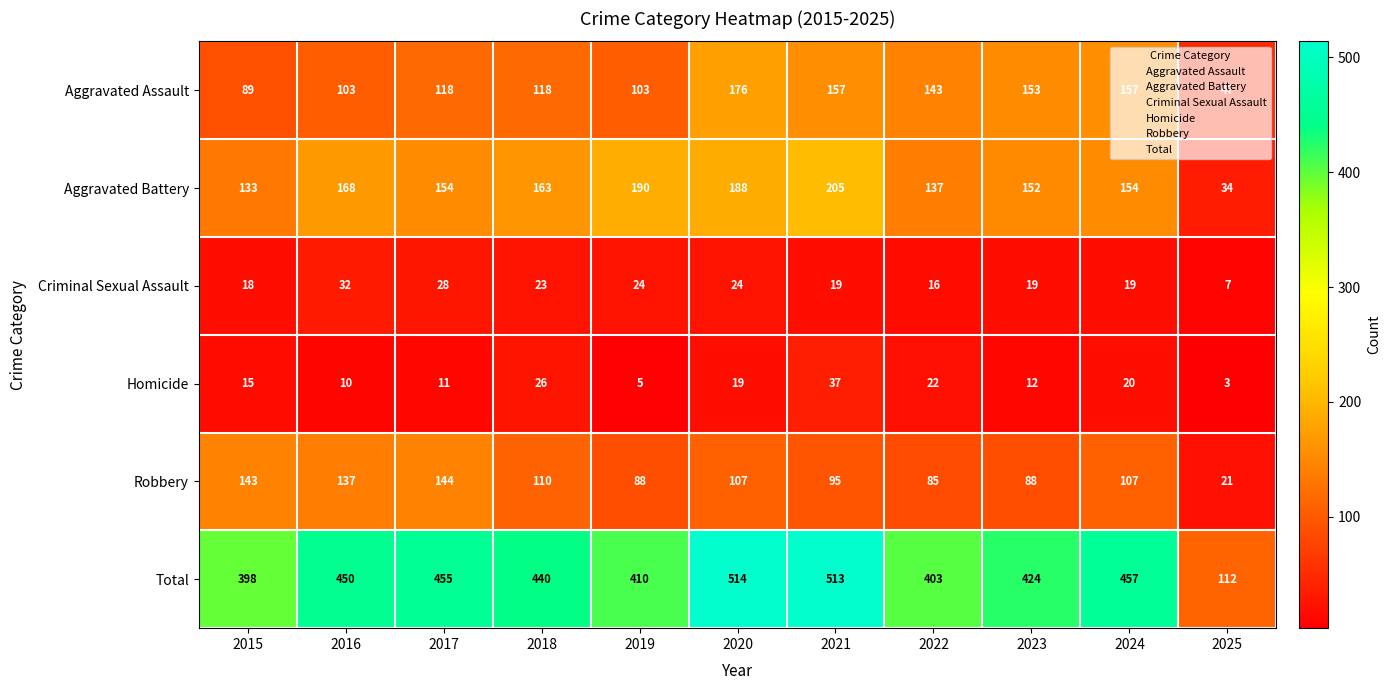

What is the difference between the second highest and minimum values in the Robbery series?

122